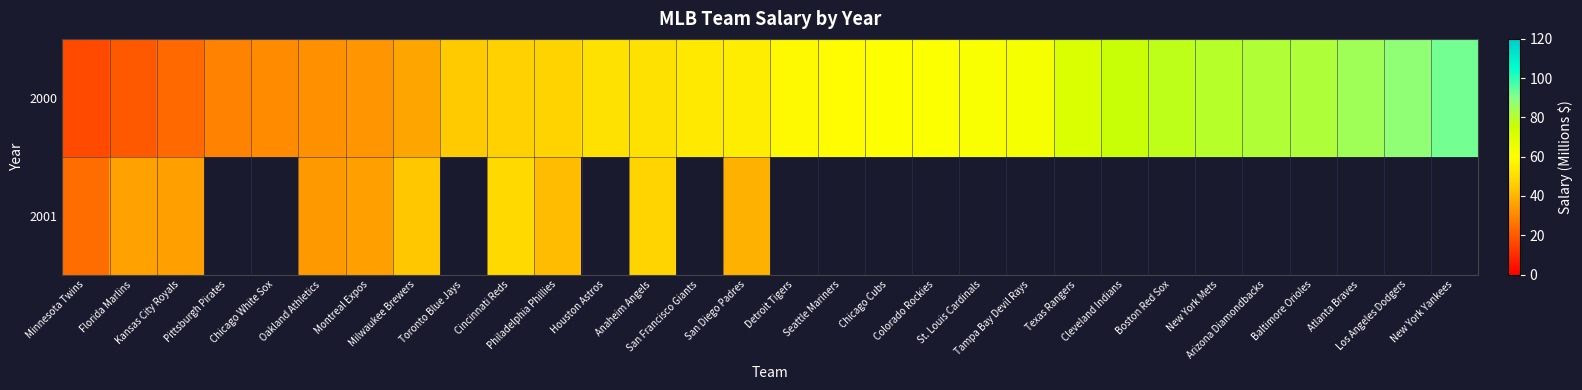

List the labels in order of 2000 value, smallest first.

Minnesota Twins, Florida Marlins, Kansas City Royals, Pittsburgh Pirates, Chicago White Sox, Oakland Athletics, Montreal Expos, Milwaukee Brewers, Toronto Blue Jays, Cincinnati Reds, Philadelphia Phillies, Houston Astros, Anaheim Angels, San Francisco Giants, San Diego Padres, Detroit Tigers, Seattle Mariners, Chicago Cubs, Colorado Rockies, St. Louis Cardinals, Tampa Bay Devil Rays, Texas Rangers, Cleveland Indians, Boston Red Sox, New York Mets, Arizona Diamondbacks, Baltimore Orioles, Atlanta Braves, Los Angeles Dodgers, New York Yankees